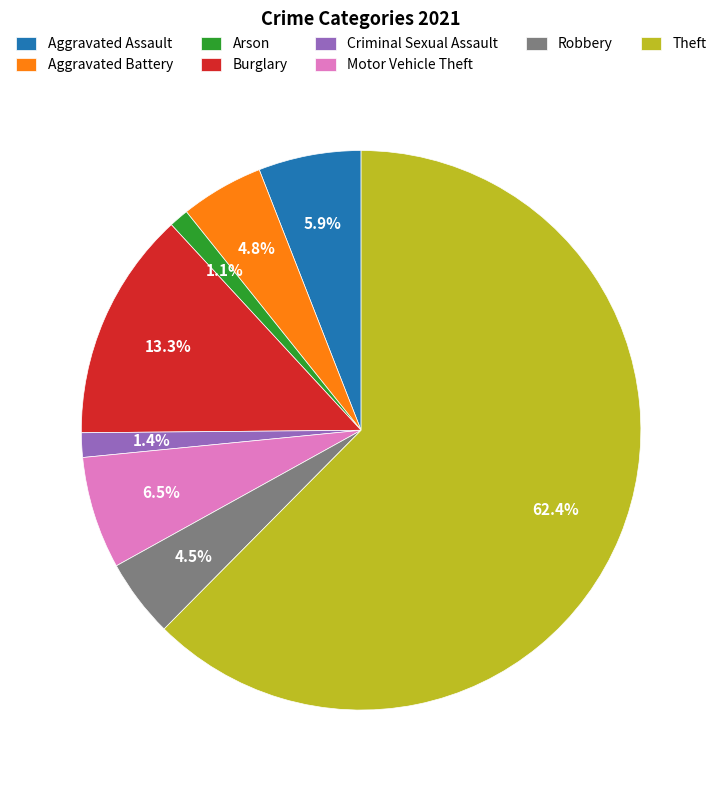

Count the number of slices in the pie.

8